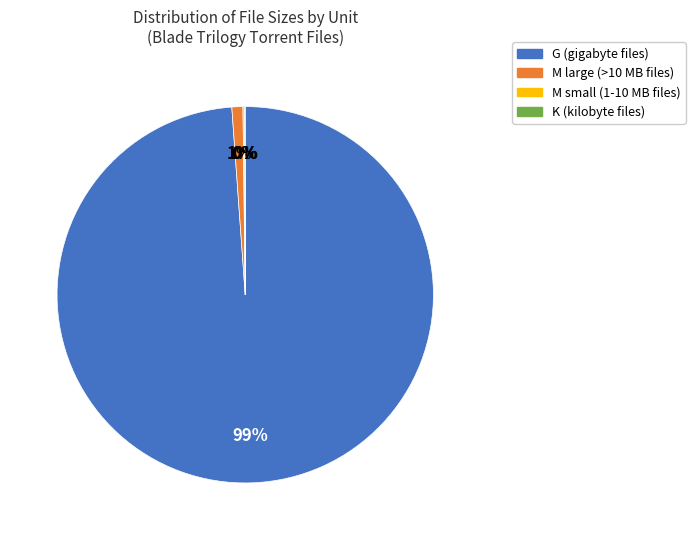

To the nearest percent, what is the average slice percentage?

25%